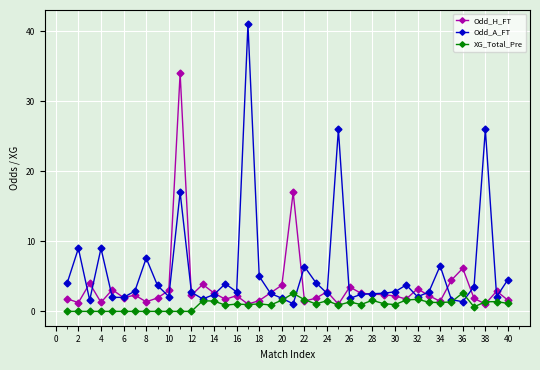

True or false: Odd_H_FT has more than 0 interior local peaks.

True